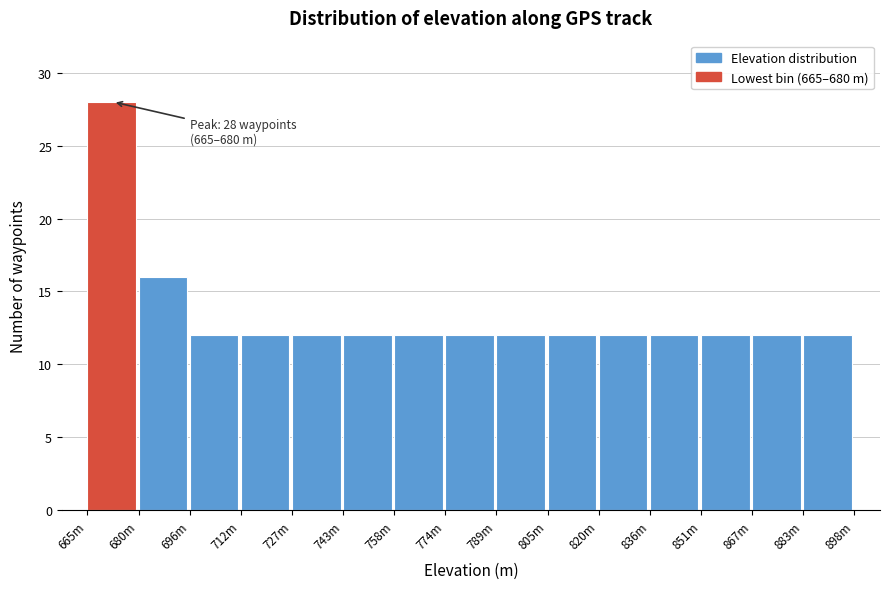

Reading left to right, what are all the values shown in this chart?

665m=28	680m=16	696m=12	712m=12	727m=12	743m=12	758m=12	774m=12	789m=12	805m=12	820m=12	836m=12	851m=12	867m=12	883m=12